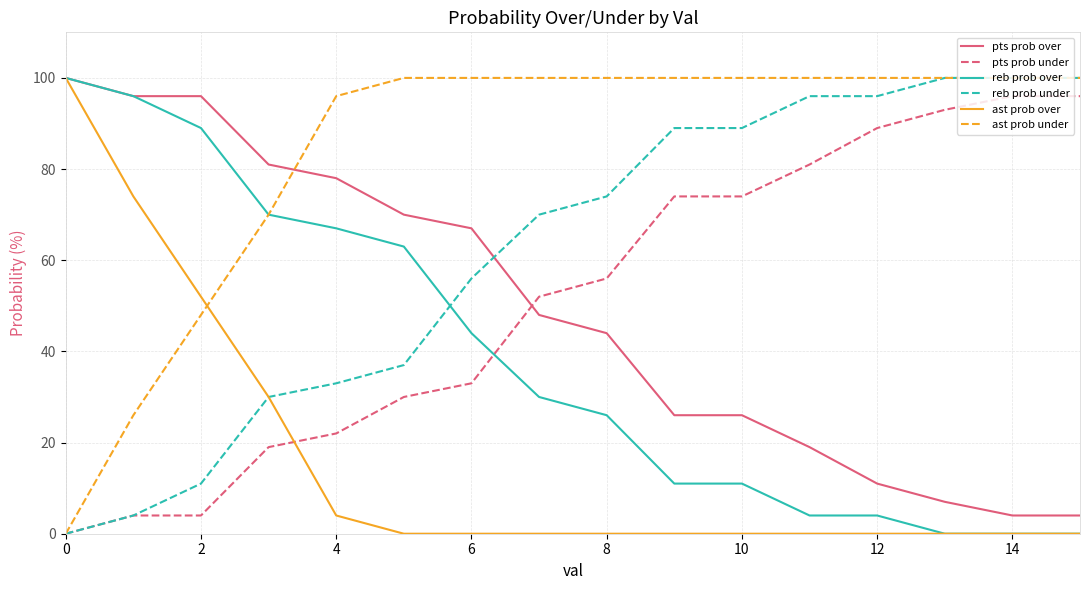

What is the difference between the maximum and minimum values in the reb prob under series?

100